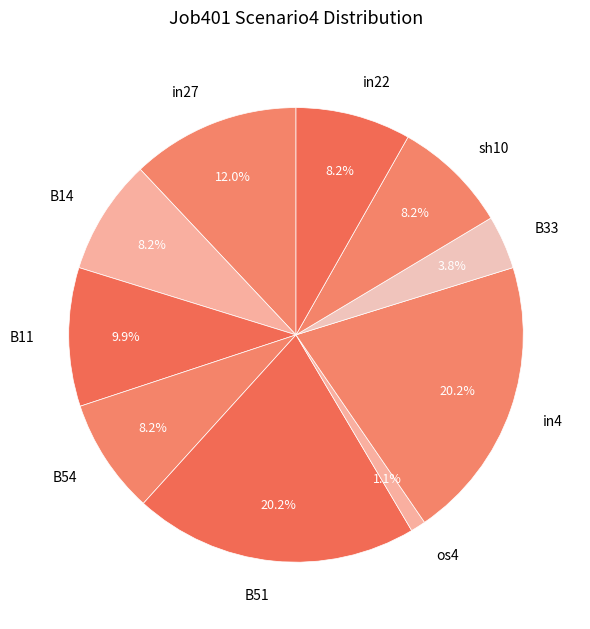

To the nearest percent, what is the combined percentage of B11 and B33?

14%